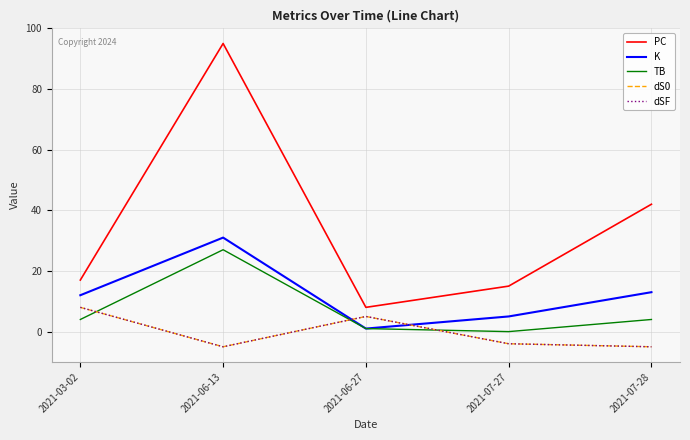

True or false: K and TB intersect in this chart.

False